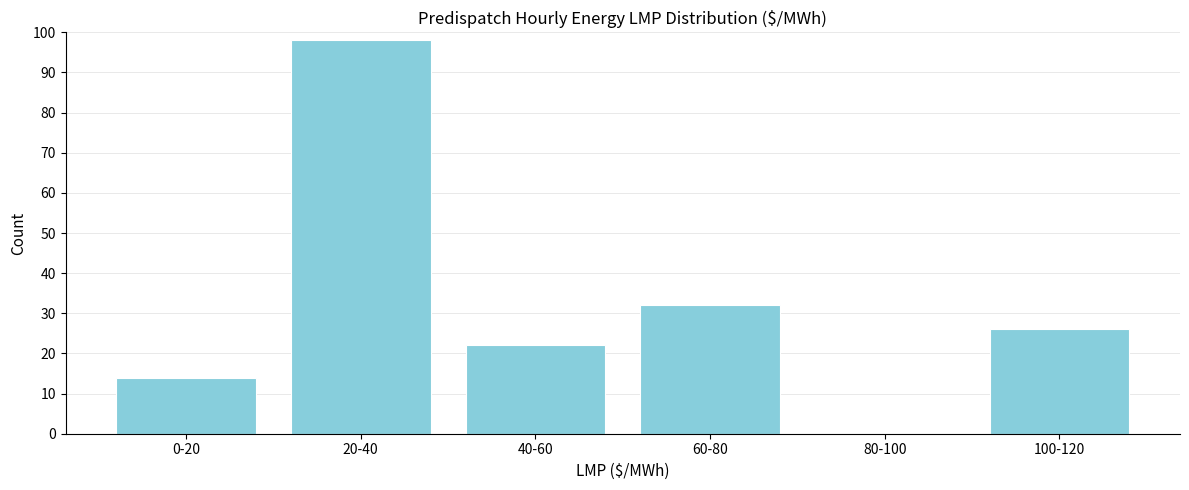

Reading left to right, what are all the values shown in this chart?

0-20=14	20-40=98	40-60=22	60-80=32	80-100=0	100-120=26